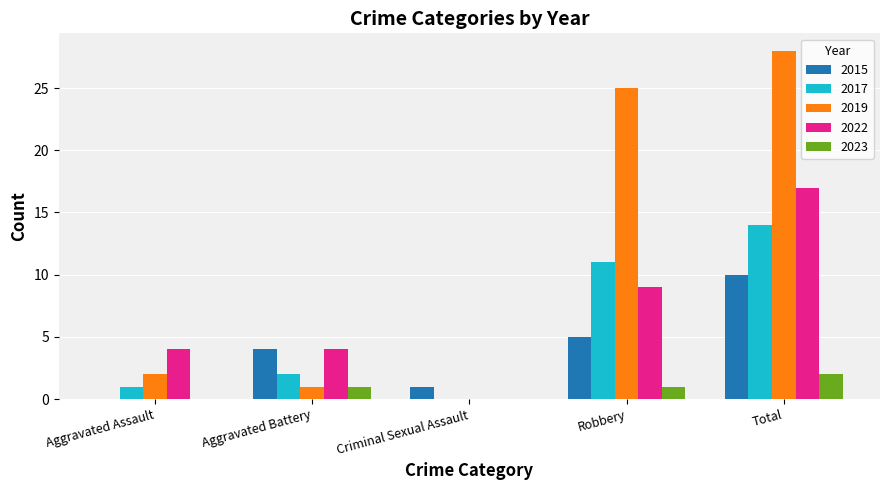

Is it true that 2015 equals 0 at Aggravated Assault?

True